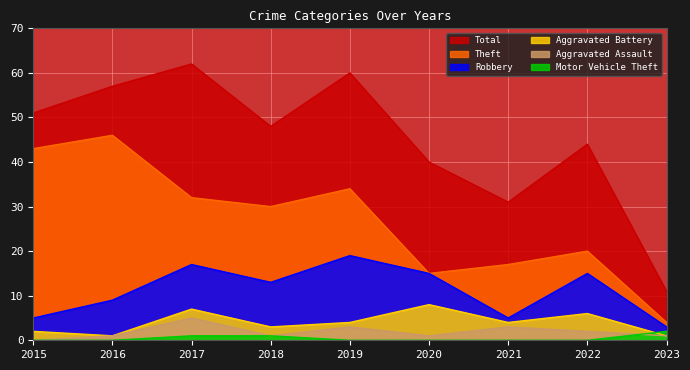

What is the sum of all Aggravated Assault values?

17